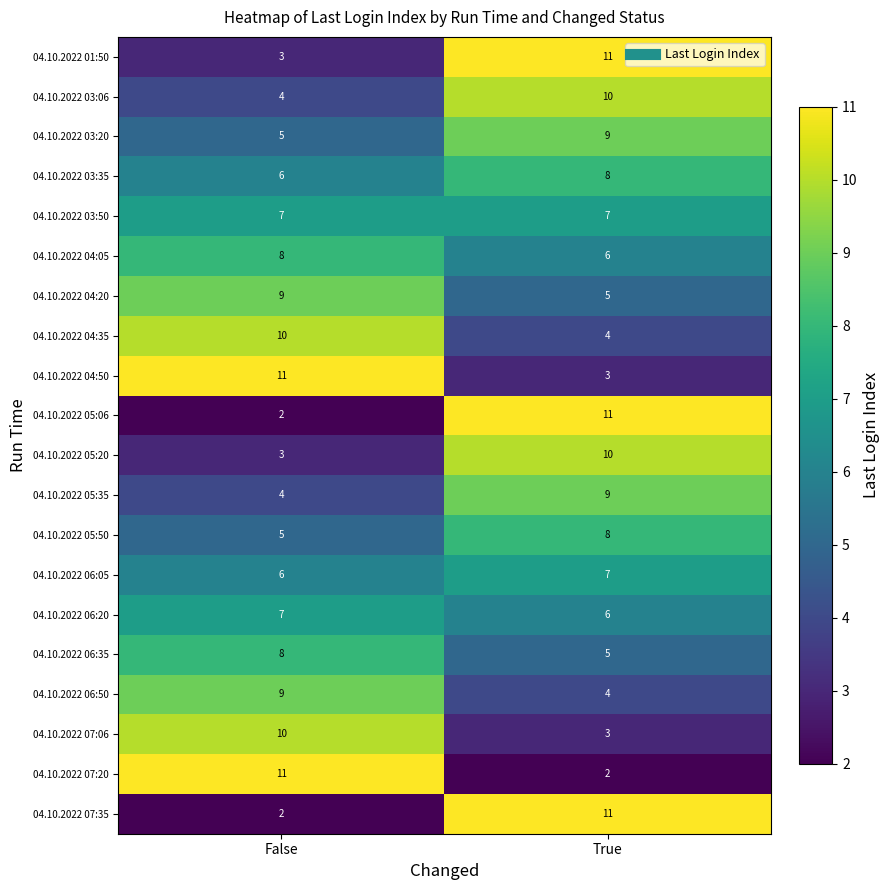

List the labels in order of 04.10.2022 06:05 value, largest first.

True, False